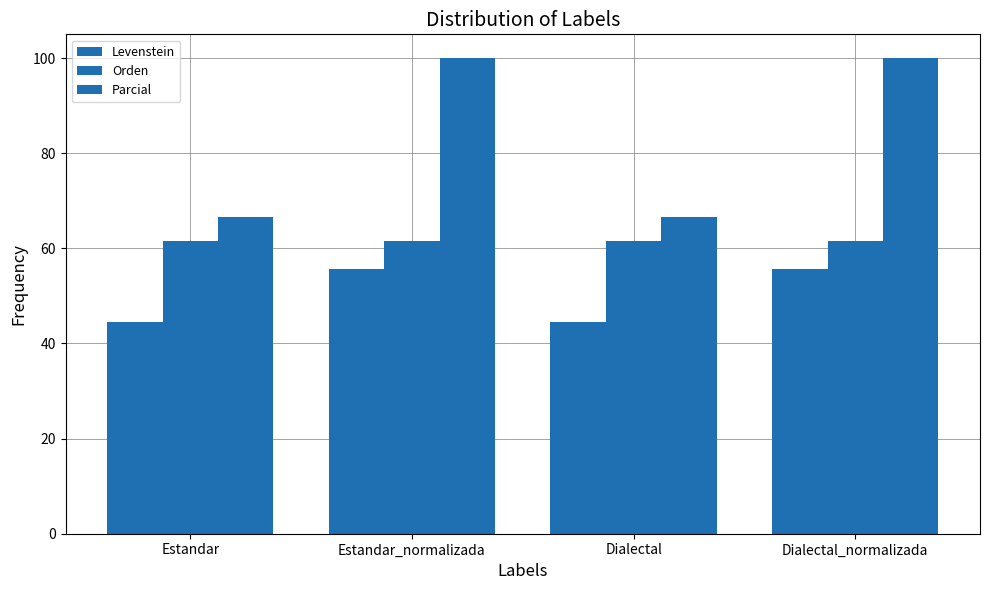

What is the maximum value shown in the chart?

100.0